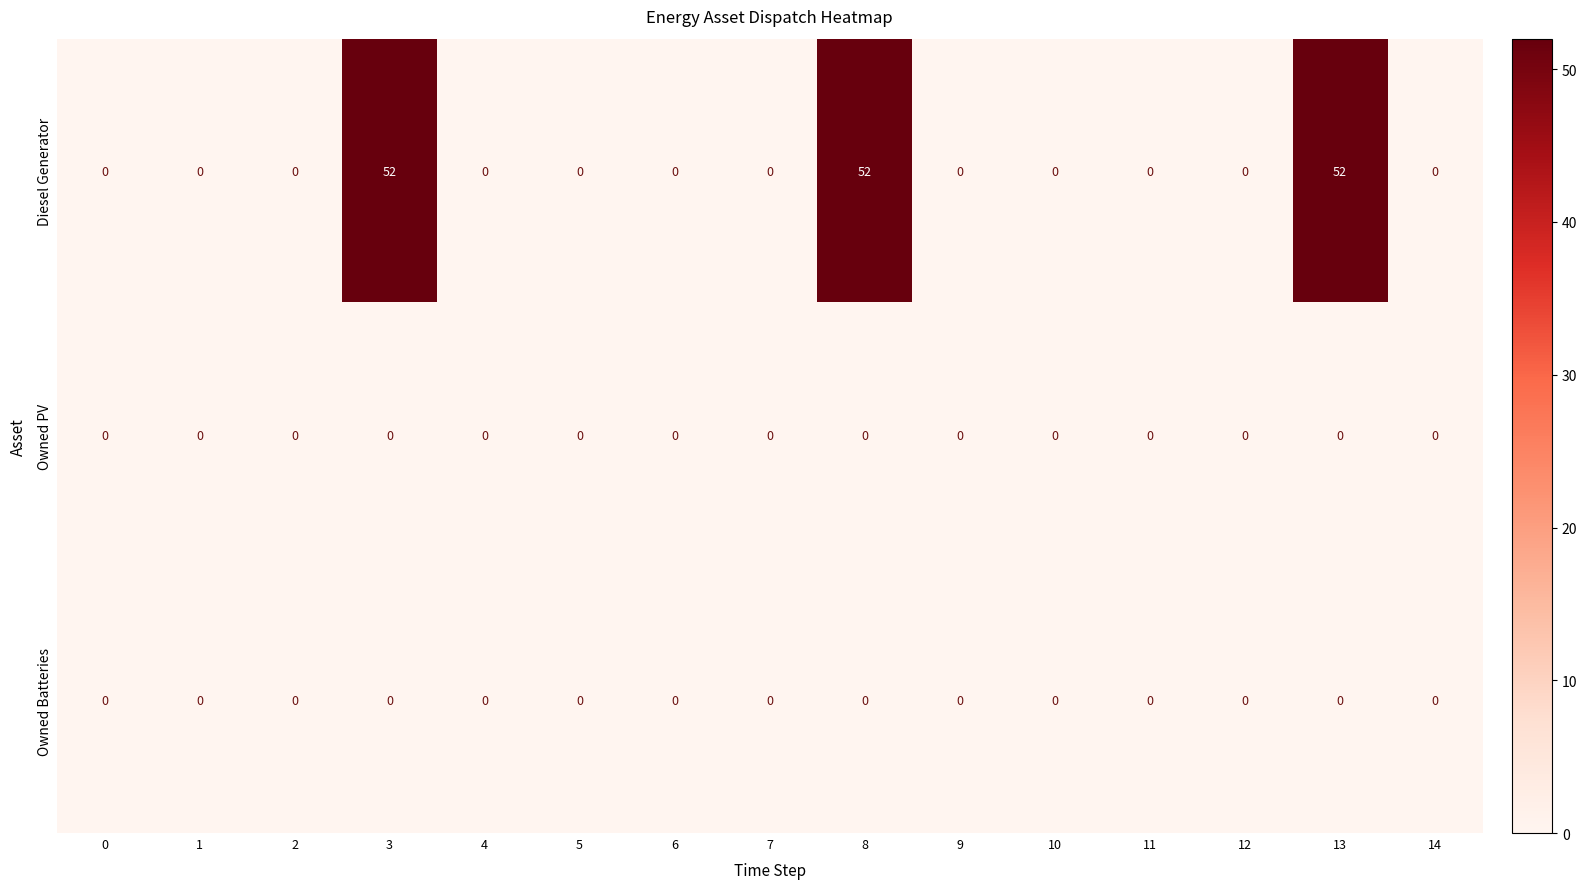

Which series has the largest total across all categories?

Diesel Generator